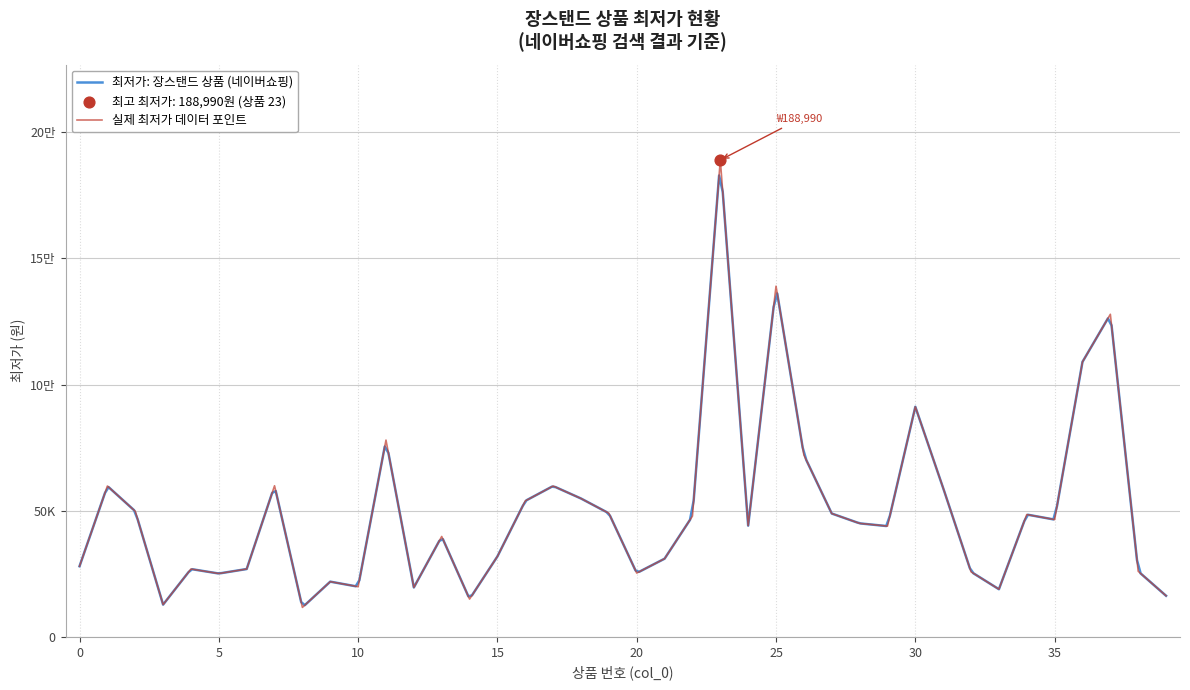

What is the change in value from 14 to 33?

+3900